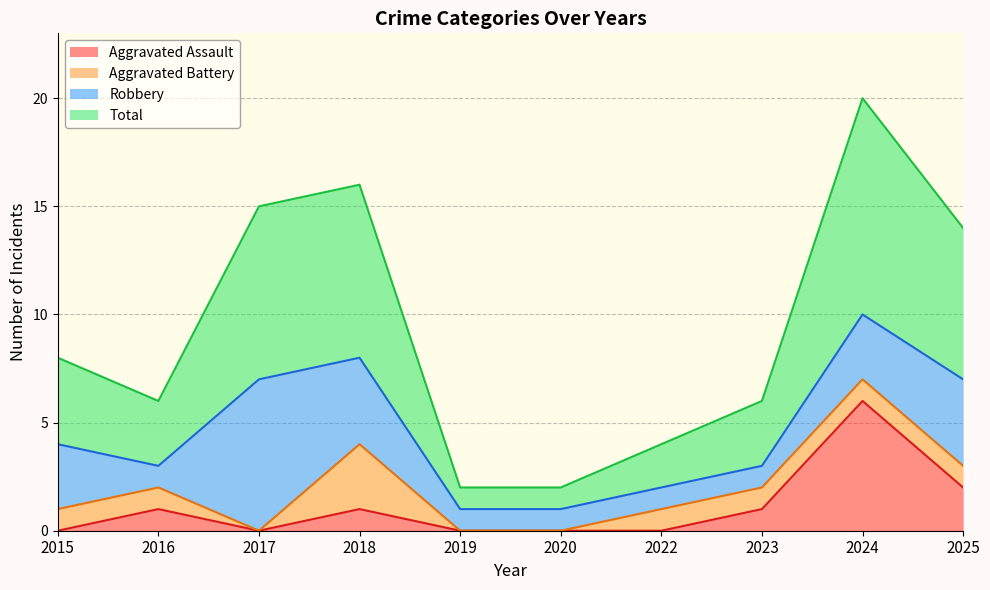

How many values in the Aggravated Assault series exceed 1?

2